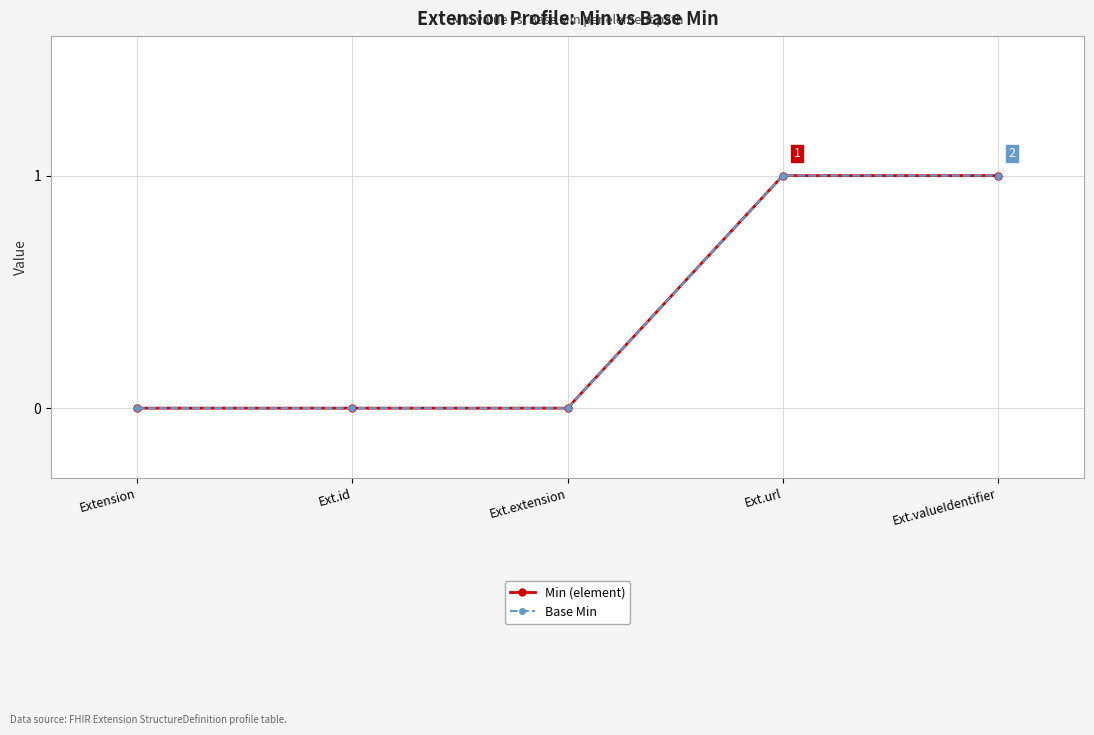

What is the sum of all Base Min values?

2